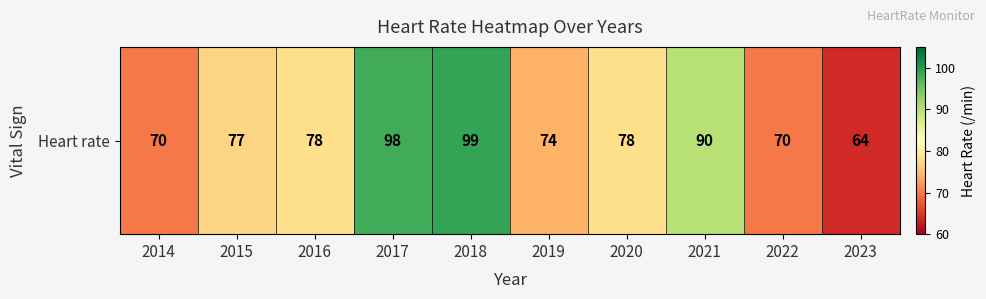

What is the minimum value shown in the chart?

64